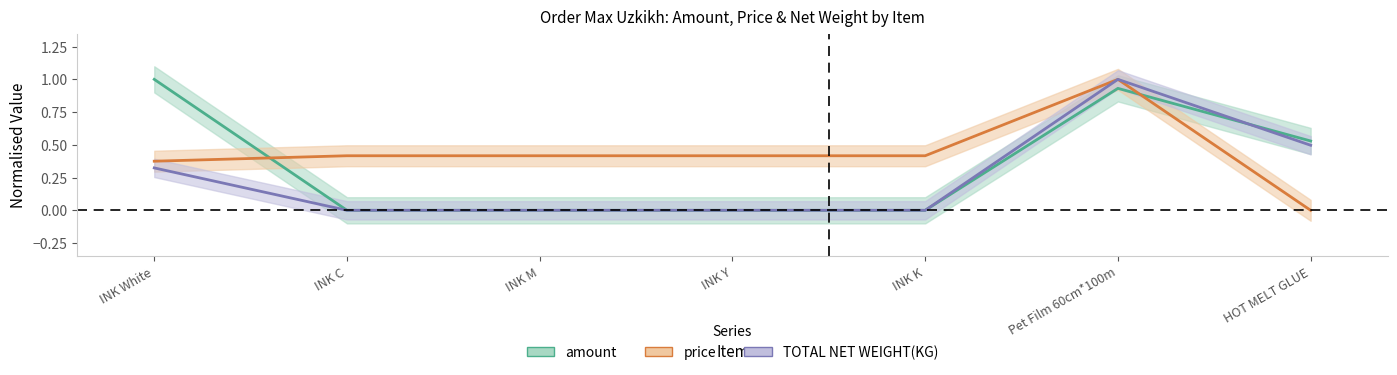

At which category is the sum across all series the highest?

Pet Film 60cm*100m